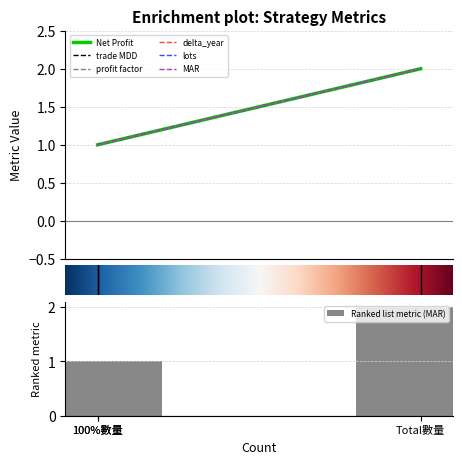

Between 100%數量 and Total數量, which is larger?

Total數量